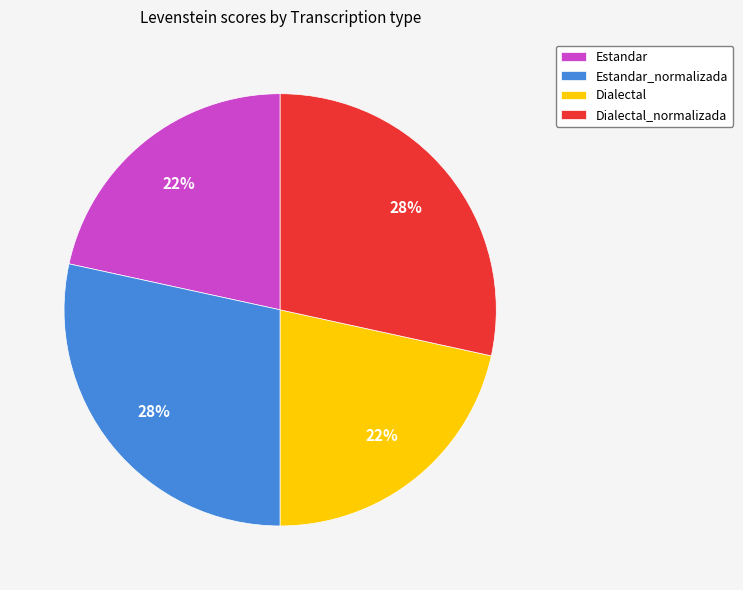

Is it true that Dialectal is 22% of the pie?

True